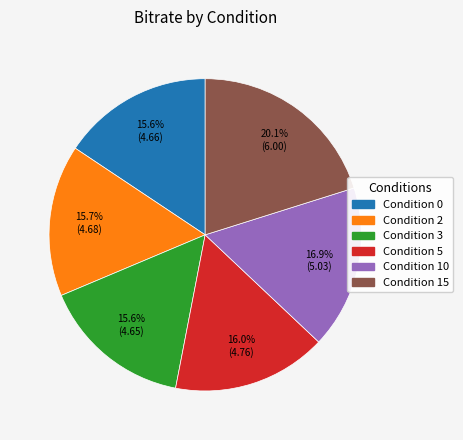

Is there a majority slice in this chart?

No